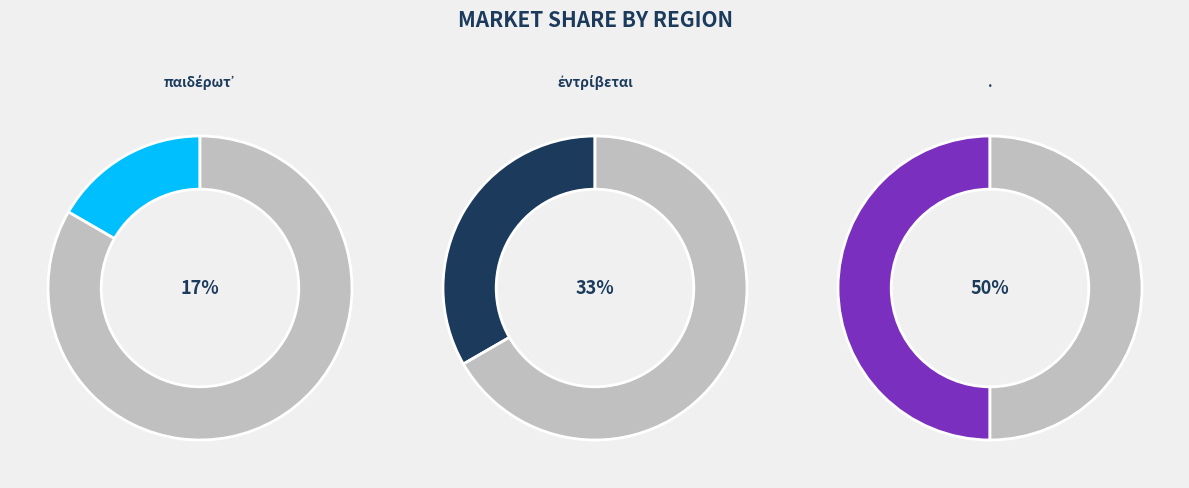

Does παιδέρωτ᾽ account for over 50% of the chart?

No